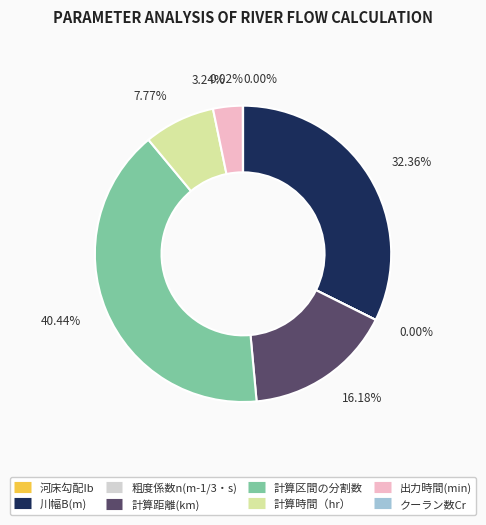

To the nearest percent, what portion does 計算距離(km) represent?

16%